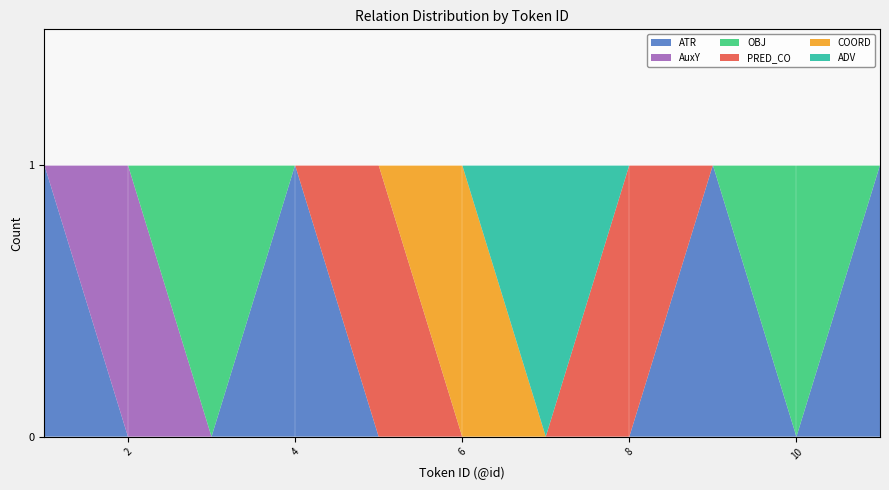

Reading right to left, what are all the values shown in this chart?

ATR: 1	0	1	0	0	0	0	1	0	0	1
AuxY: 0	0	0	0	0	0	0	0	0	1	0
OBJ: 0	1	0	0	0	0	0	0	1	0	0
PRED_CO: 0	0	0	1	0	0	1	0	0	0	0
COORD: 0	0	0	0	0	1	0	0	0	0	0
ADV: 0	0	0	0	1	0	0	0	0	0	0